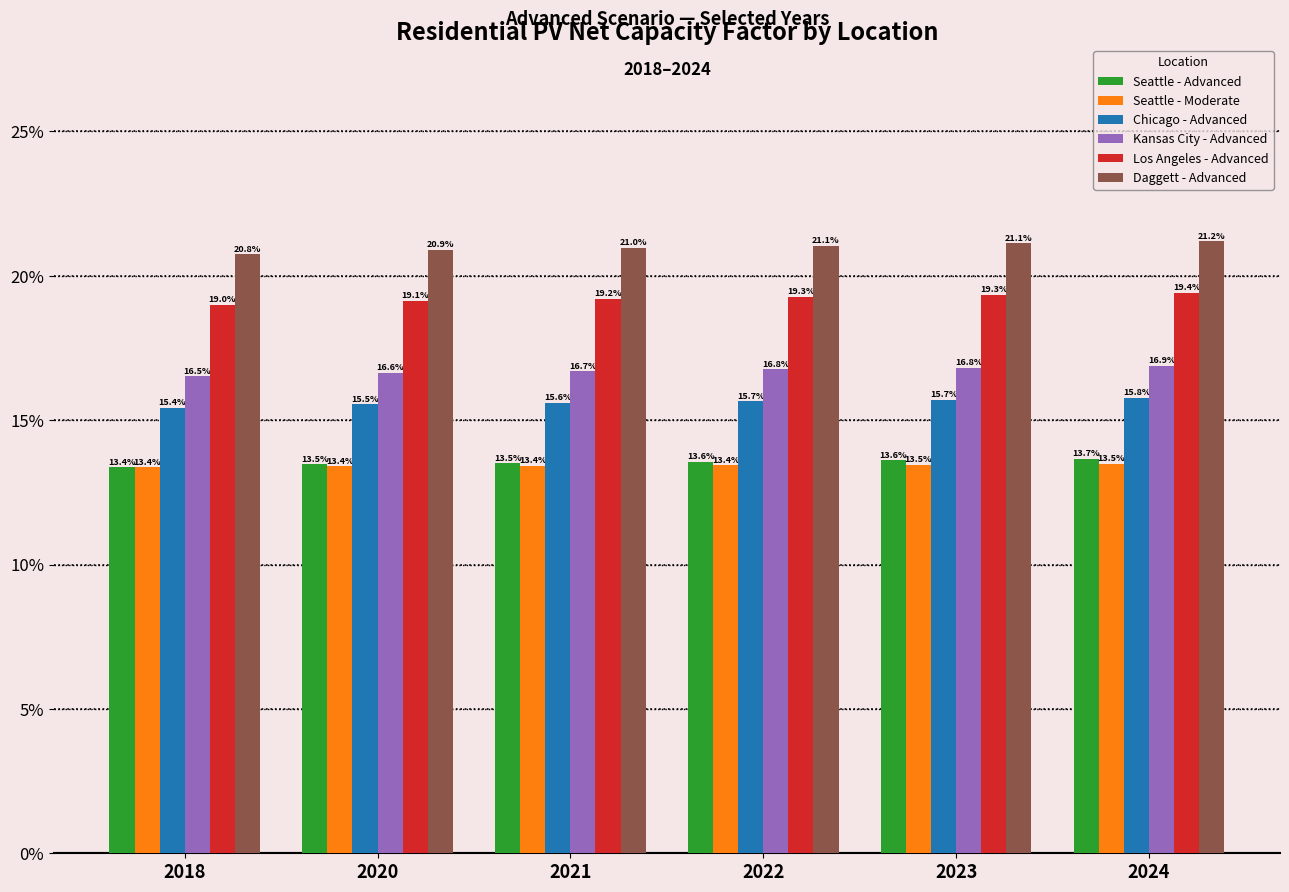

Reading left to right, extract all data points from this chart.

Seattle - Advanced: 13.4	13.5	13.5	13.6	13.6	13.7
Seattle - Moderate: 13.4	13.4	13.4	13.4	13.5	13.5
Chicago - Advanced: 15.4	15.5	15.6	15.7	15.7	15.8
Kansas City - Advanced: 16.5	16.6	16.7	16.8	16.8	16.9
Los Angeles - Advanced: 19.0	19.1	19.2	19.3	19.3	19.4
Daggett - Advanced: 20.8	20.9	21.0	21.1	21.1	21.2